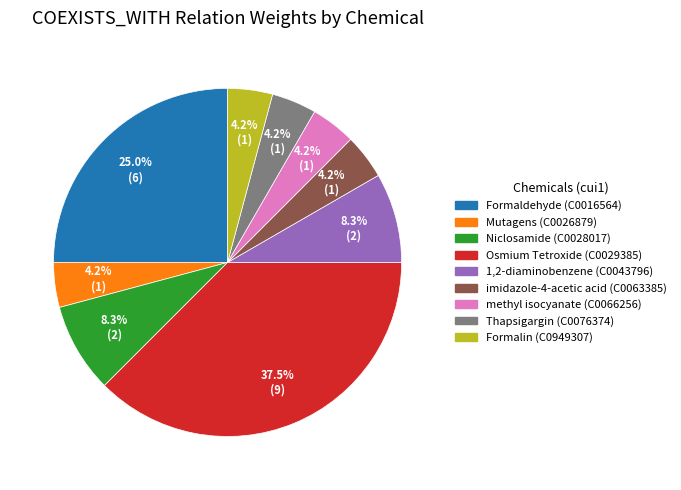

Between imidazole-4-acetic acid (C0063385) and 1,2-diaminobenzene (C0043796), which is larger?

1,2-diaminobenzene (C0043796)